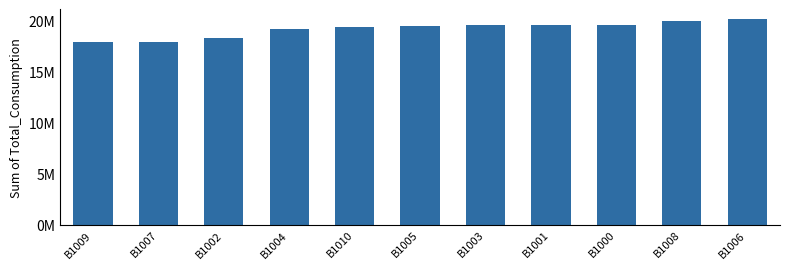

What is the value of the 10th bar from the left?

19913988